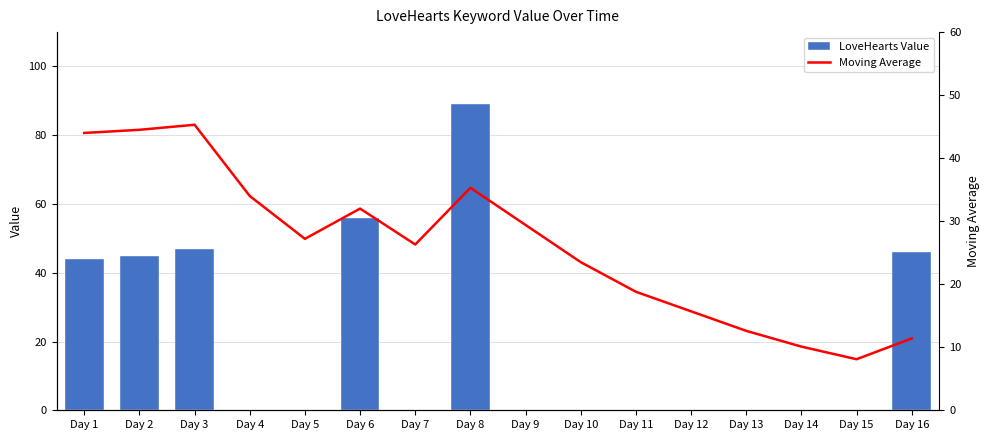

True or false: LoveHearts Value has a value of 0.0 at Day 11.

True